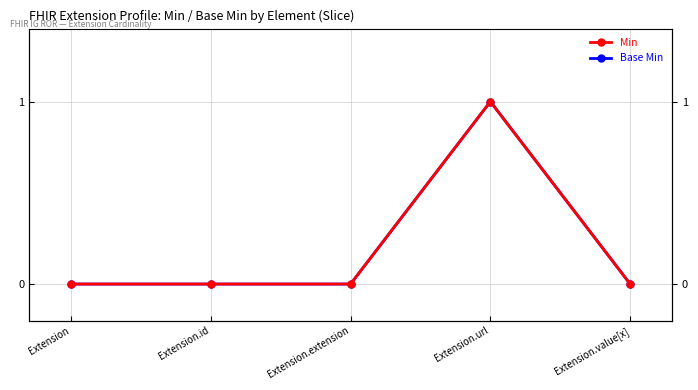

Is it true that Base Min equals 1 at Extension?

False